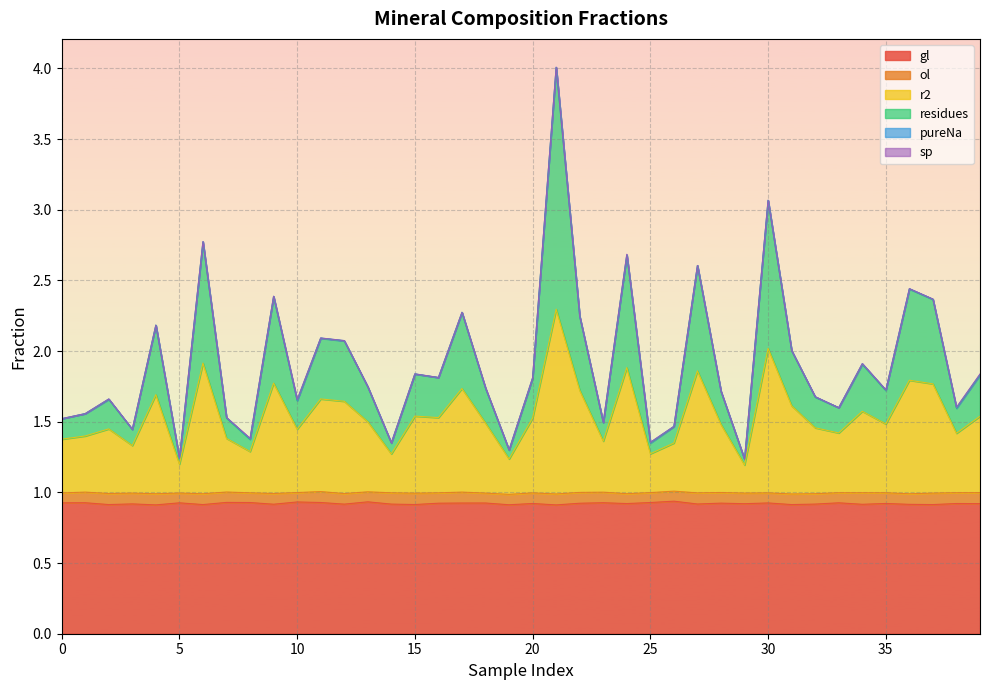

List the labels in order of r2 value, largest first.

21, 30, 6, 24, 27, 36, 9, 37, 17, 22, 4, 11, 12, 31, 34, 15, 39, 16, 20, 13, 18, 35, 28, 32, 2, 10, 33, 38, 1, 7, 0, 23, 26, 3, 8, 25, 14, 19, 5, 29